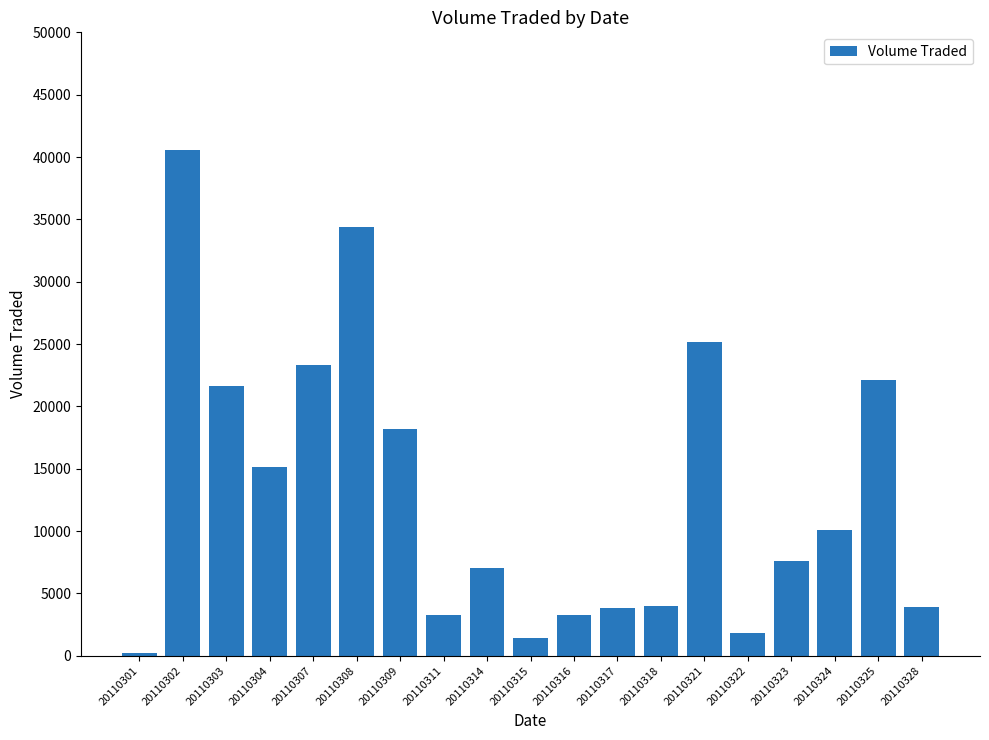

What is the maximum value shown in the chart?

40600